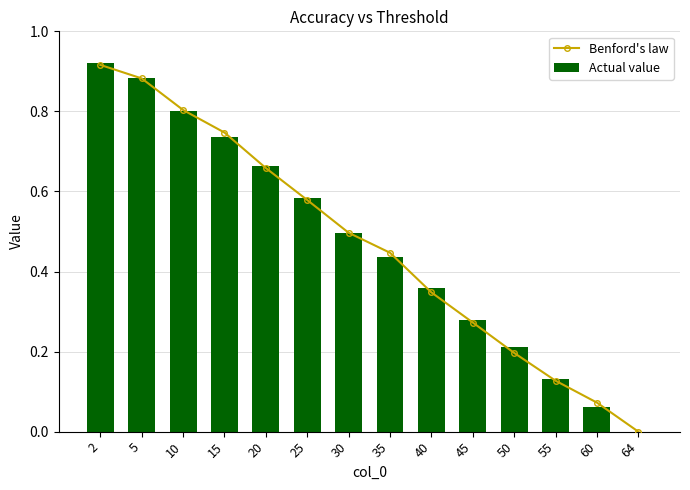

What is the difference between the maximum and minimum values in the Benford's law series?

0.9